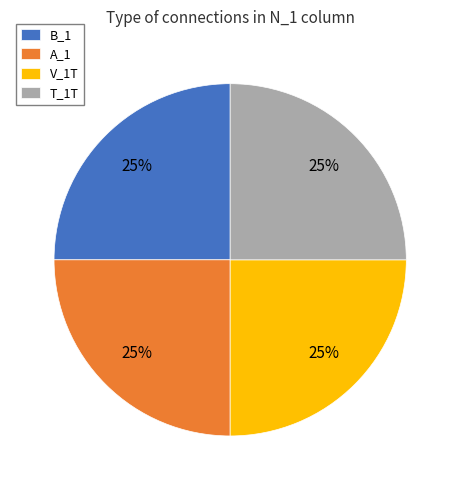

To the nearest percent, what is the average slice percentage?

25%